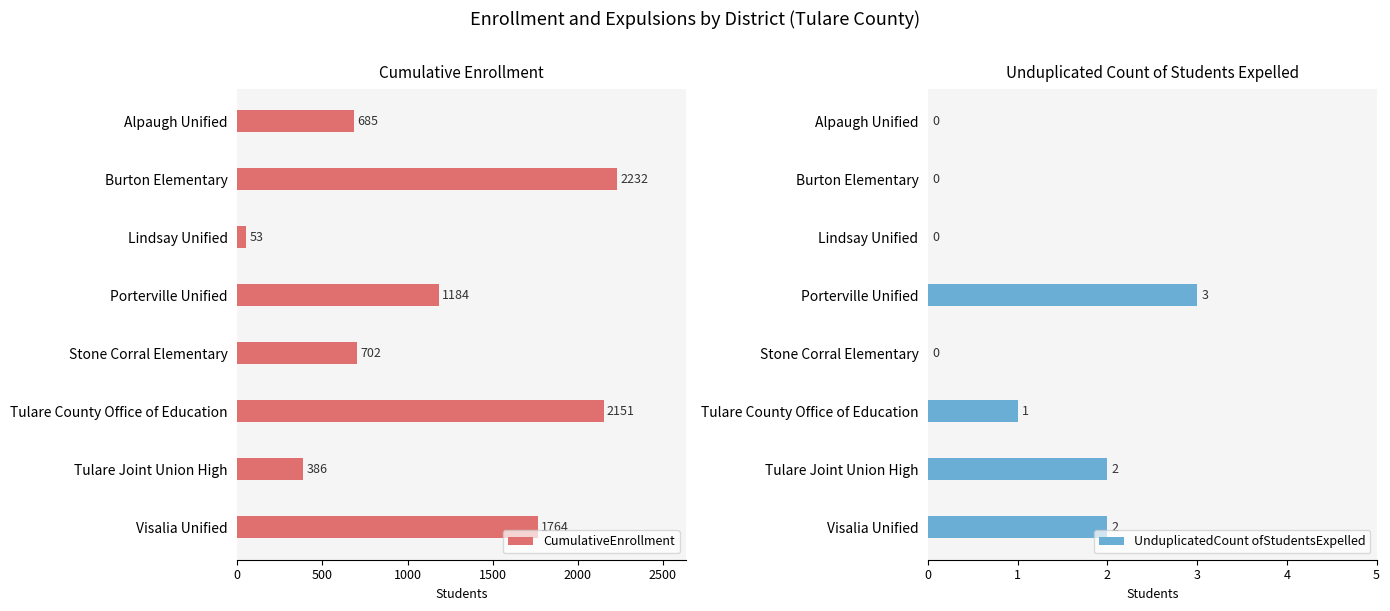

At which label is CumulativeEnrollment closest to 1142?

Porterville Unified